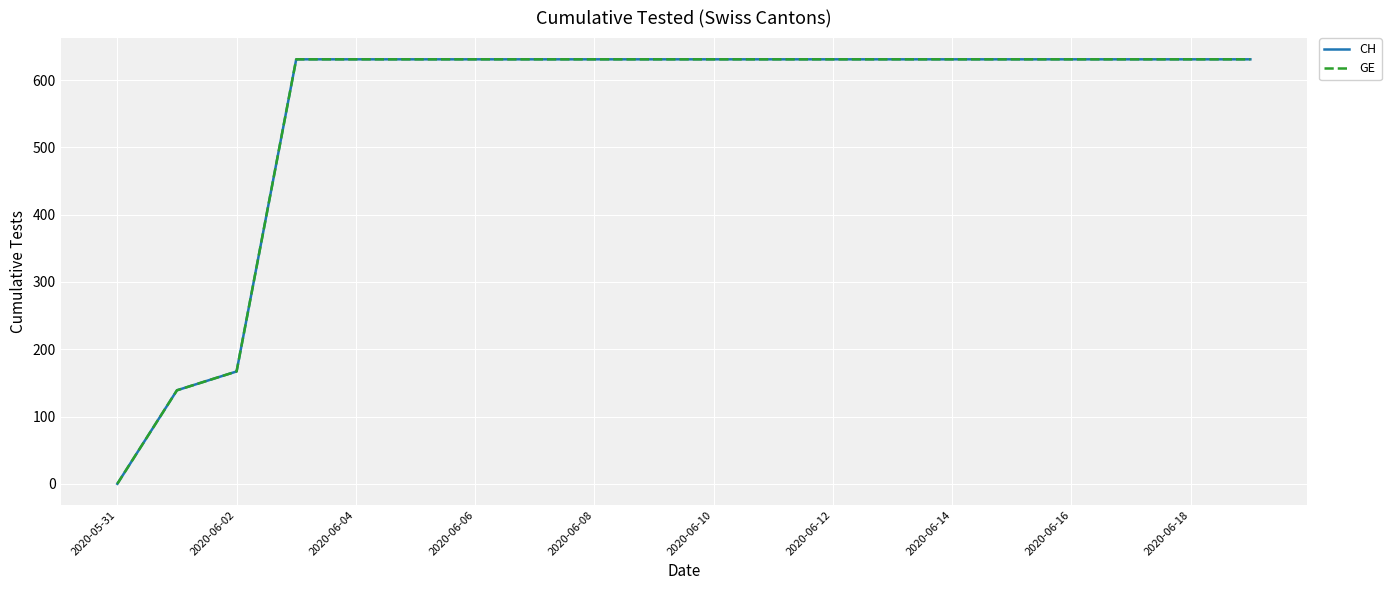

Is this an area chart (filled region under the line)?

No